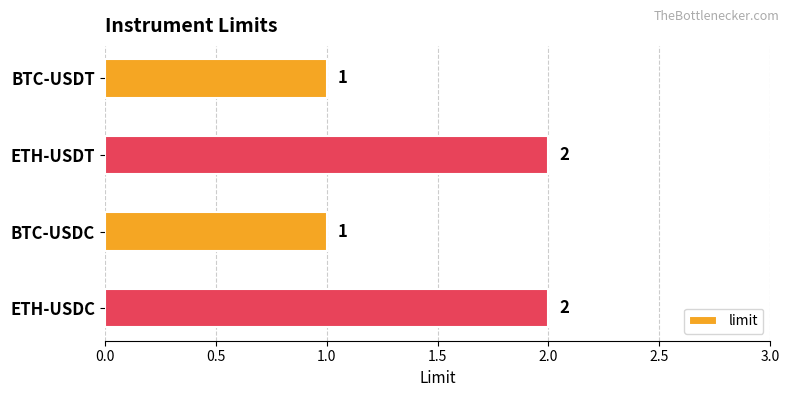

What is the value of the 3rd bar from the top?

1